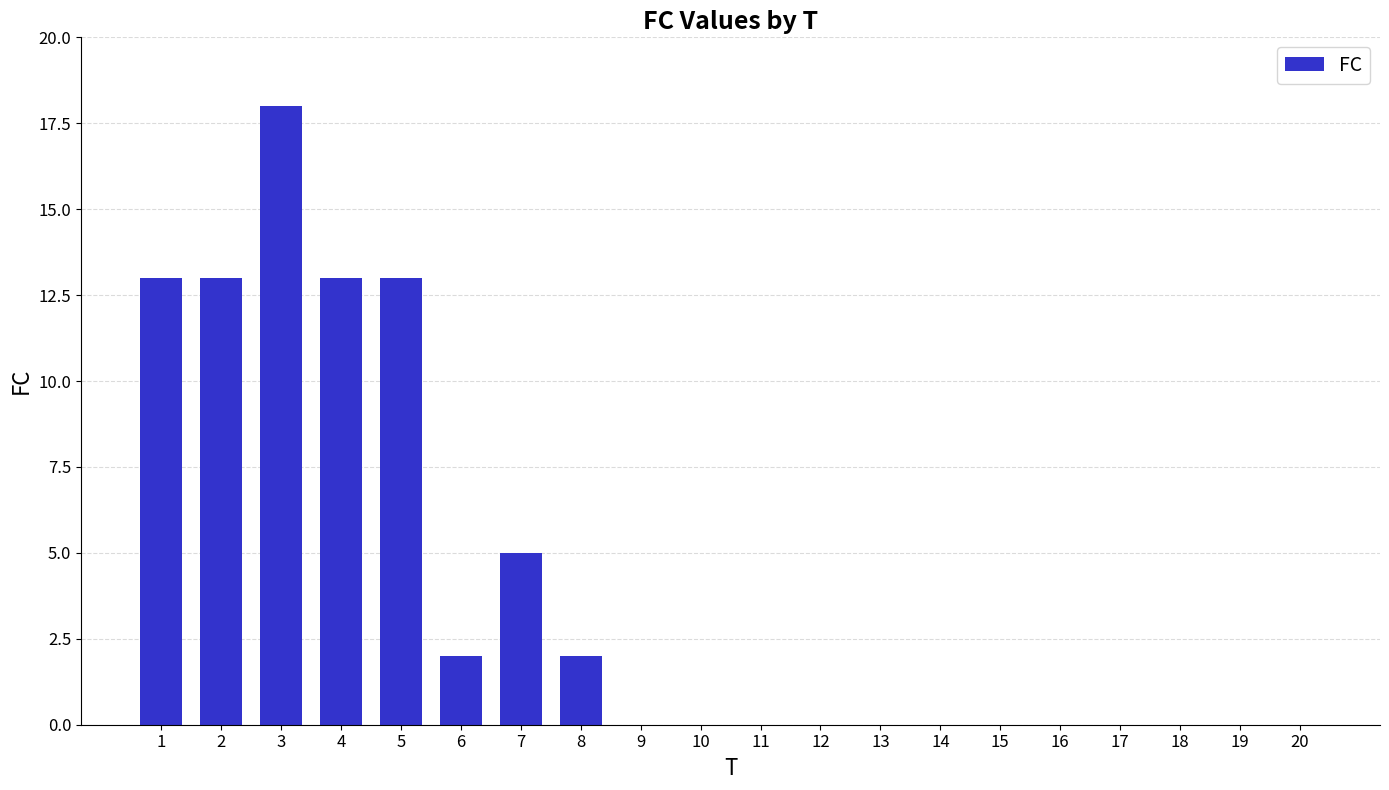

The chart shows a value of -8 at 15. True or false?

False